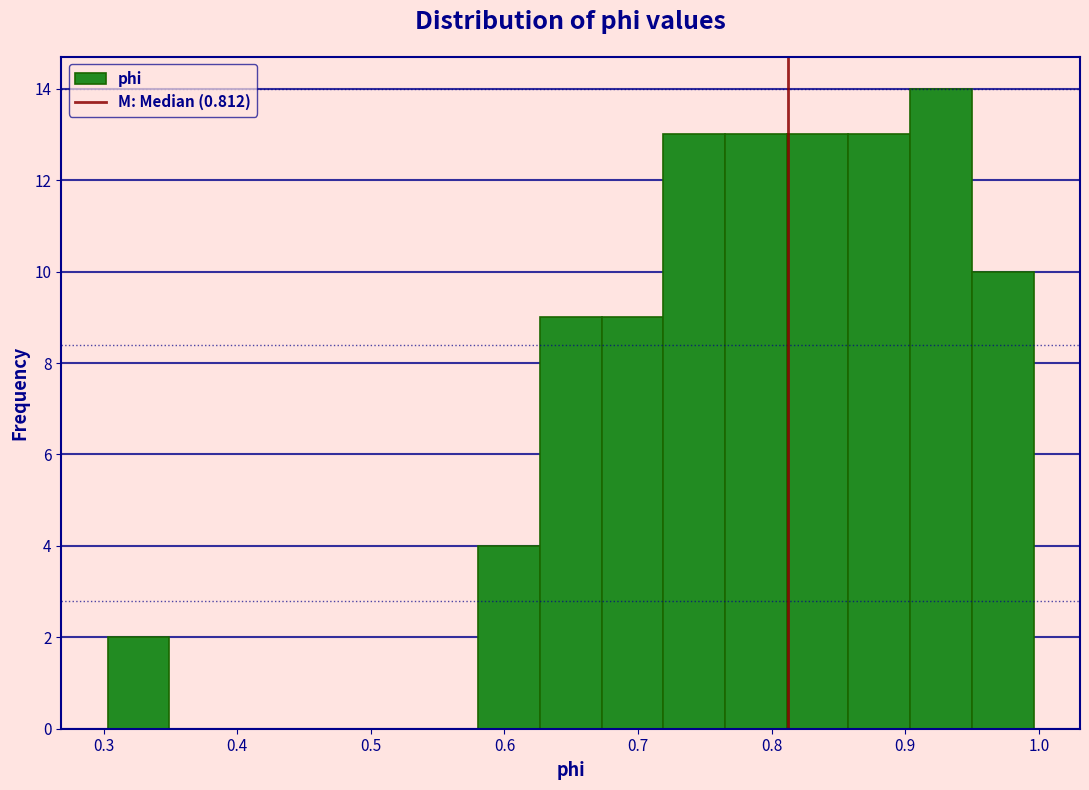

Reading left to right, list every bar in this chart as the range it spans on the x-axis followed by its height. Neither the bar edges nor the heights are printed on the chart, so give them approximately, as read against the axes.

0.30 to 0.35: 2
0.35 to 0.40: 0
0.40 to 0.44: 0
0.44 to 0.49: 0
0.49 to 0.53: 0
0.53 to 0.58: 0
0.58 to 0.63: 4
0.63 to 0.67: 9
0.67 to 0.72: 9
0.72 to 0.77: 13
0.77 to 0.81: 13
0.81 to 0.86: 13
0.86 to 0.90: 13
0.90 to 0.95: 14
0.95 to 1.00: 10